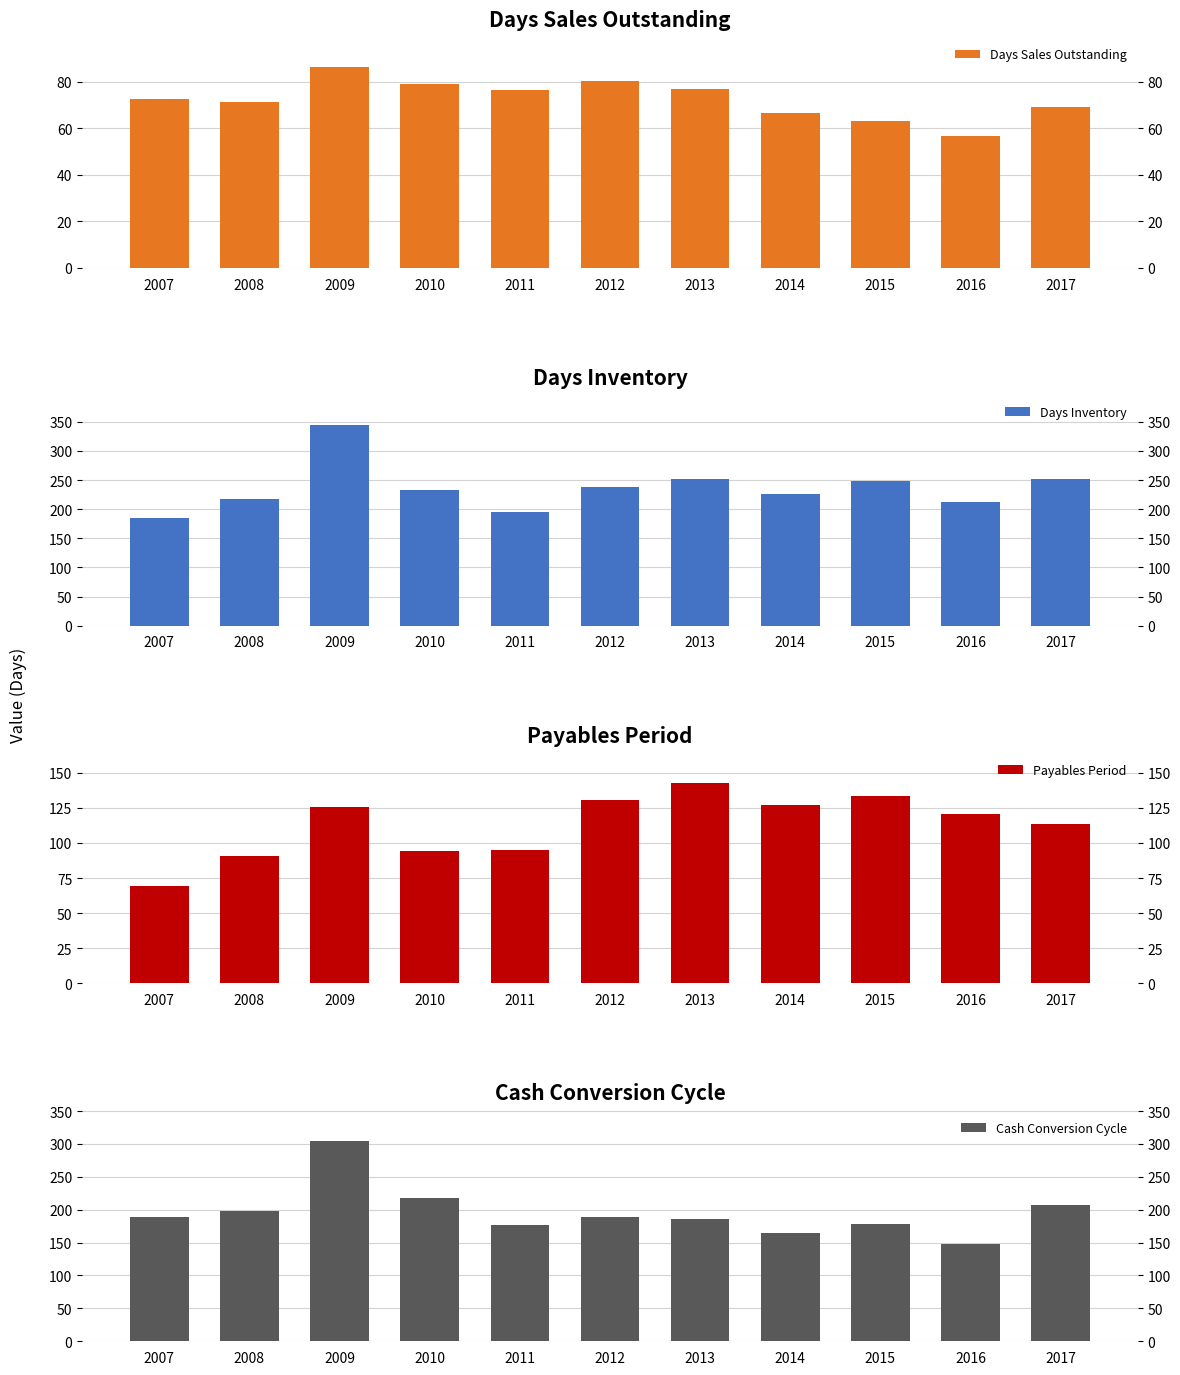

What are all the series names shown in the legend?

Days Sales Outstanding, Days Inventory, Payables Period, Cash Conversion Cycle